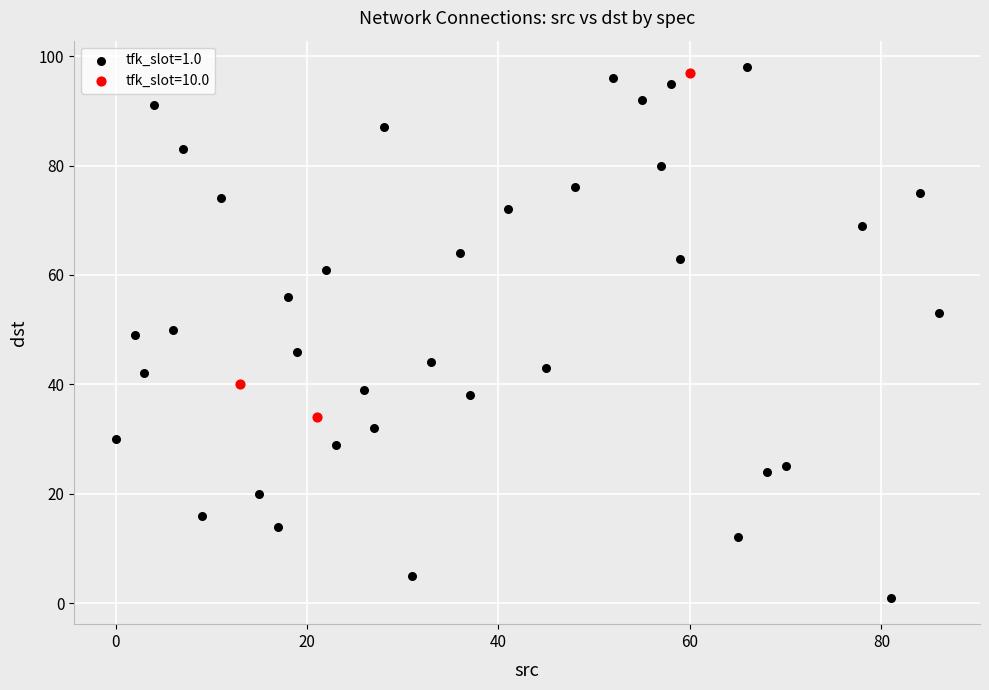

Which series has the widest spread of Y values?

tfk_slot=1.0